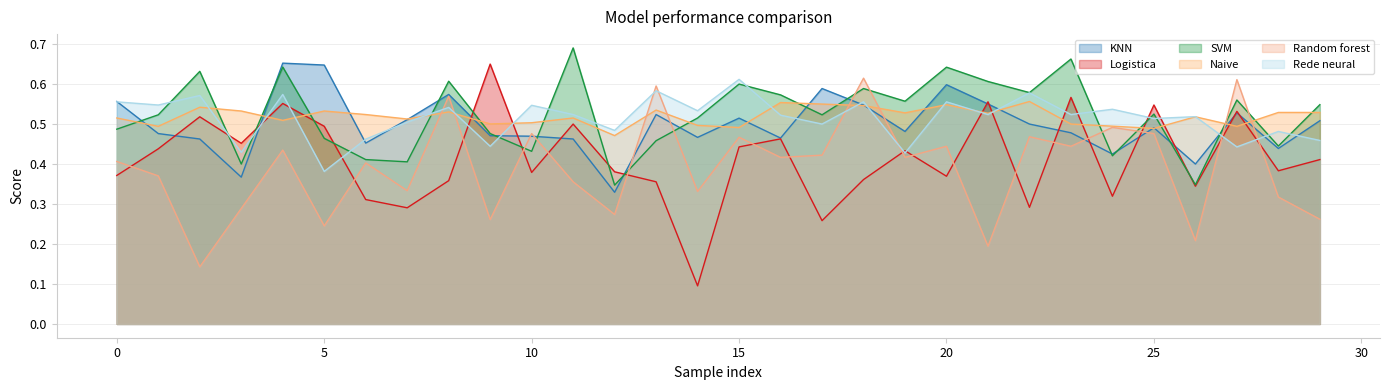

What are all the series names shown in the legend?

KNN, Logistica, SVM, Naive, Random forest, Rede neural